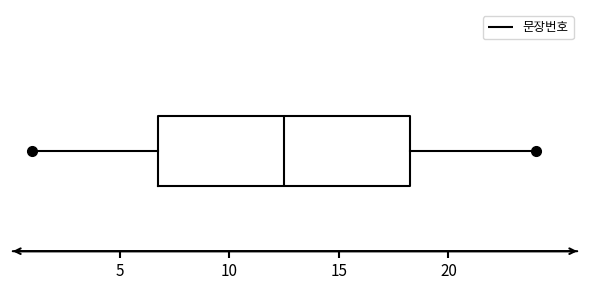

Read this box plot against the x-axis: the position of the median line, the range covered by the box, and the ends of both whiskers. The values are not printed on the chart, so give them approximately, as read against the axis.

median 12.5, box 7.0 to 18.5, whiskers 1.0 to 24.0